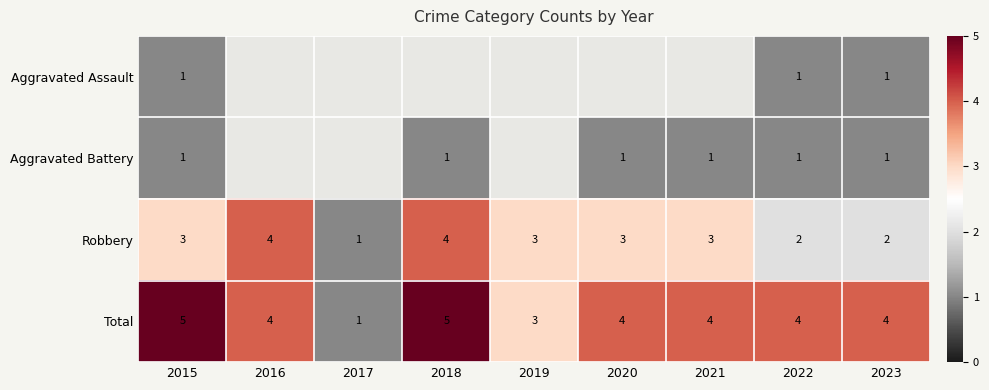

Which category has the lowest value in the Total series?

2017